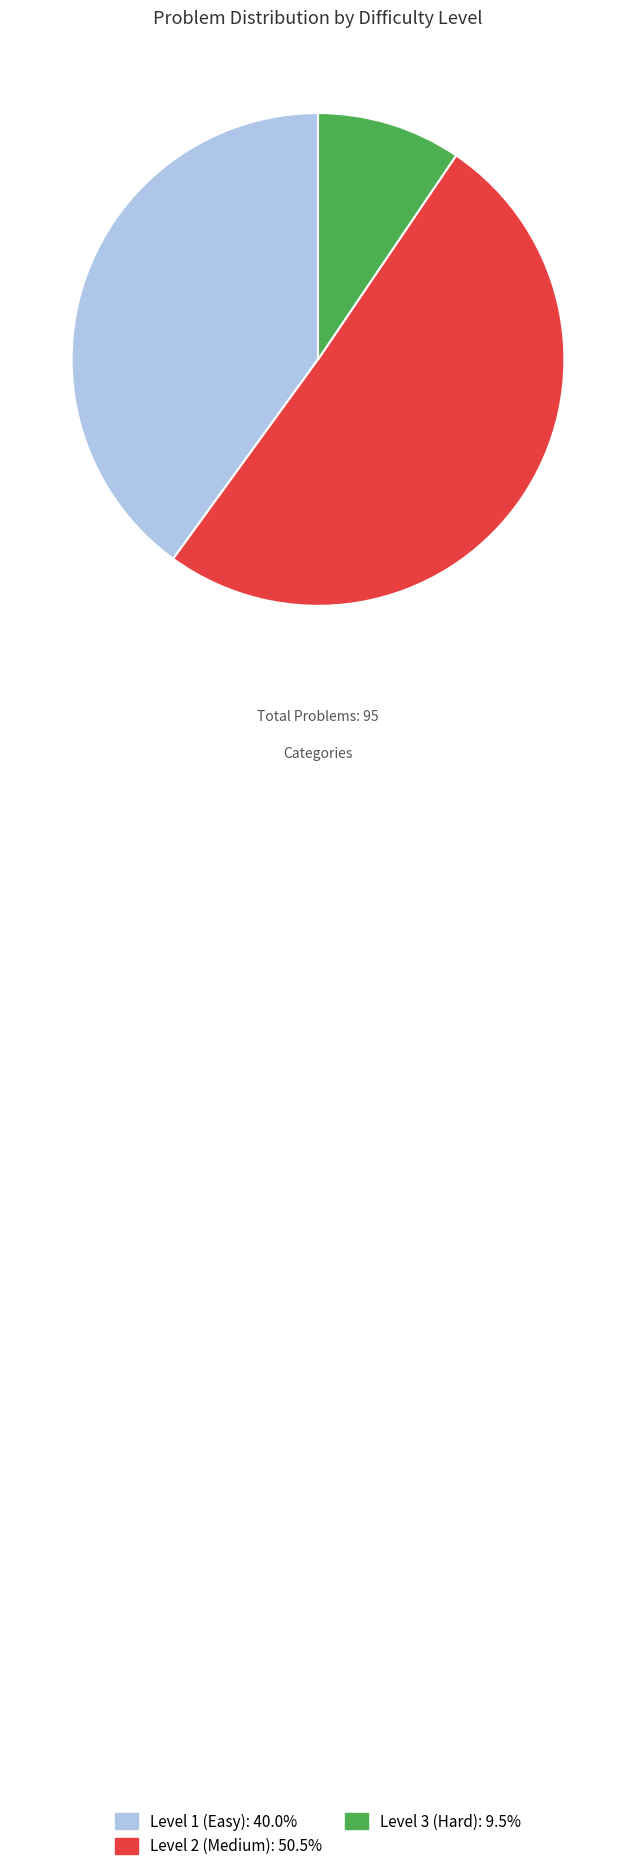

Is there a majority slice in this chart?

Yes